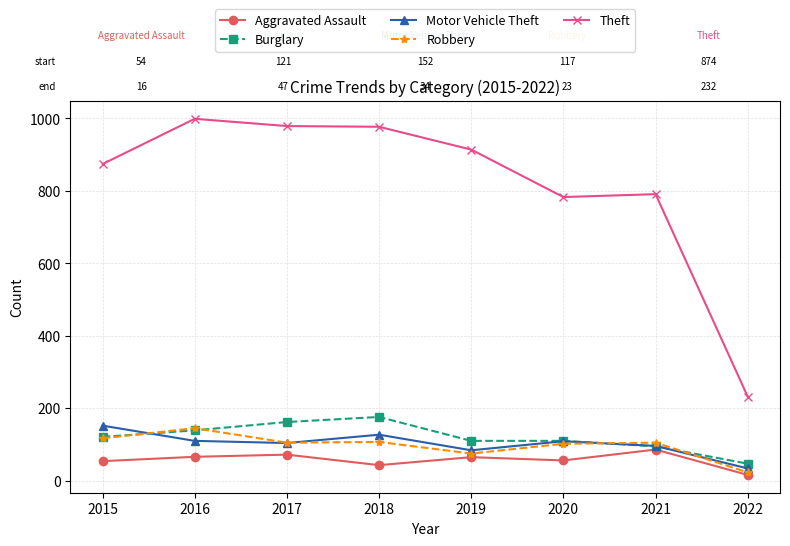

Which series has the largest total across all categories?

Theft